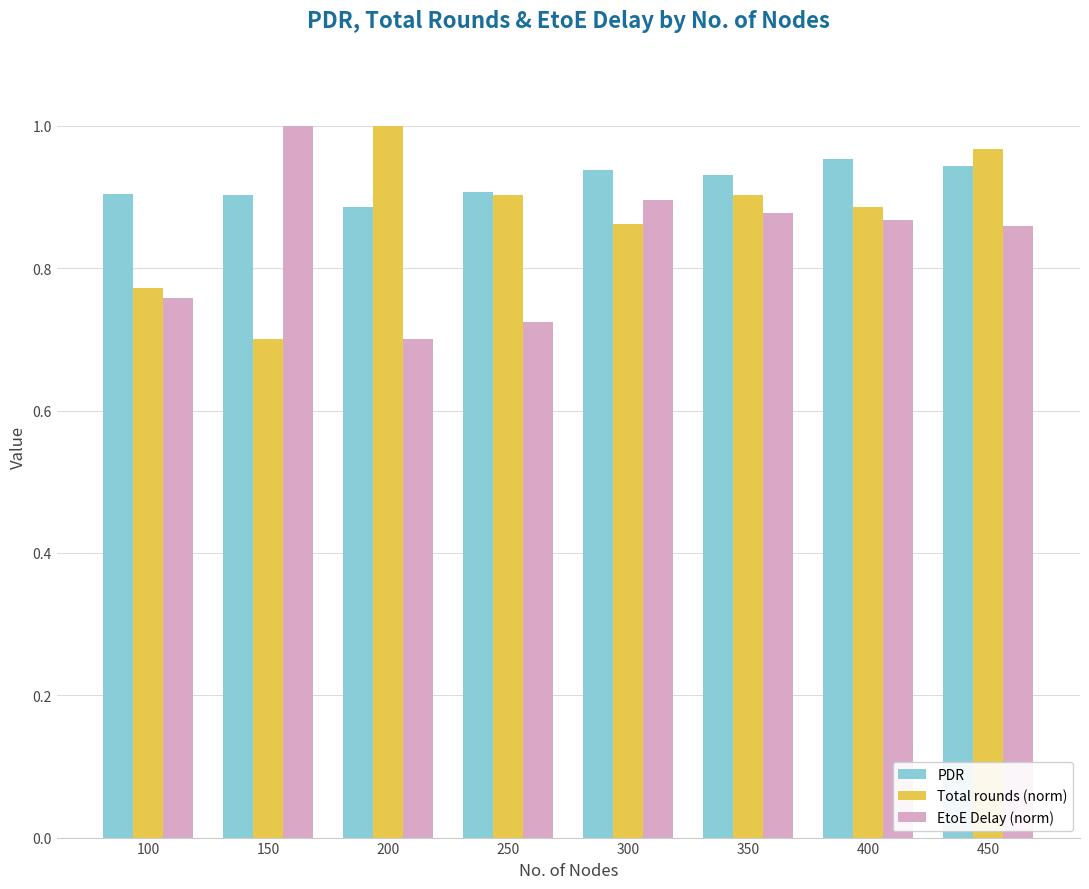

At 450, list the series in order from smallest to largest.

EtoE Delay (norm), PDR, Total rounds (norm)